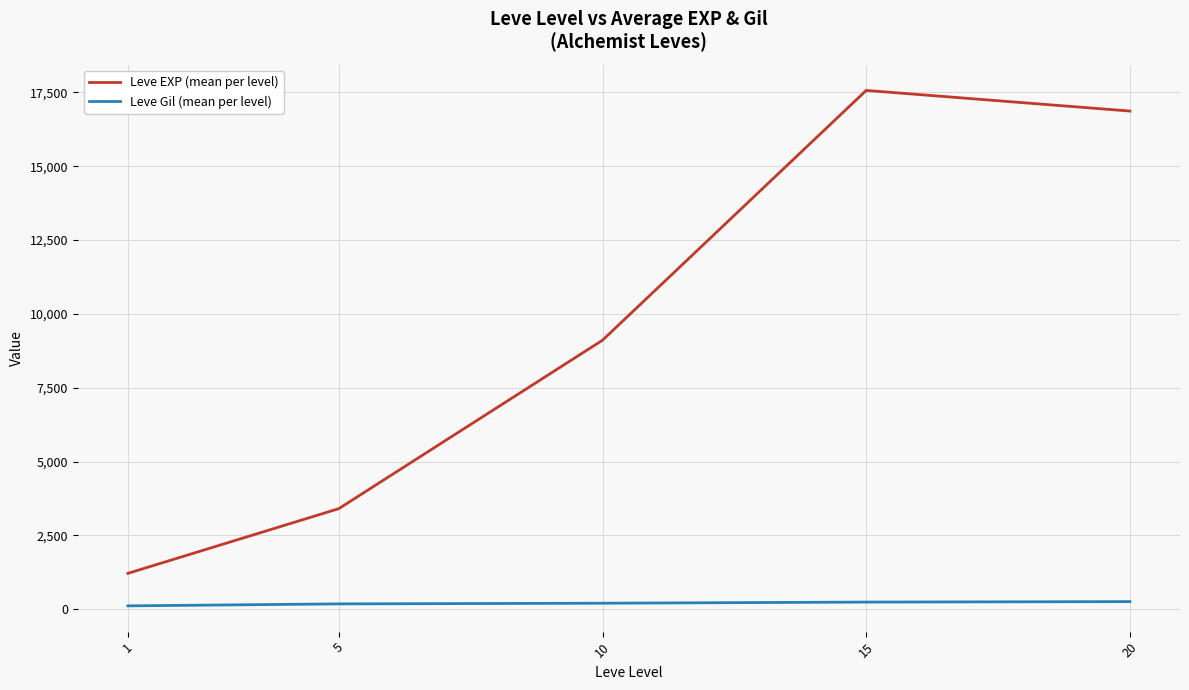

Rank the series at 15 from highest to lowest value.

Leve EXP (mean per level), Leve Gil (mean per level)